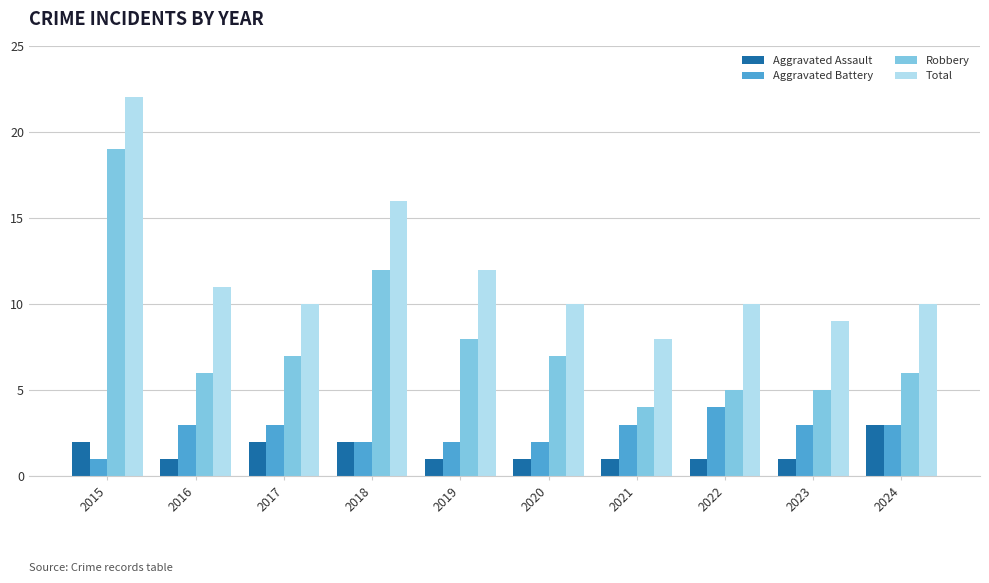

Which category has the highest value across all series?

2015